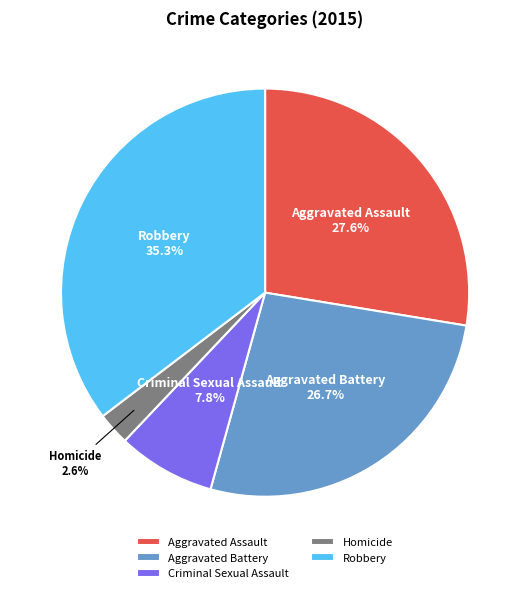

To the nearest percent, what is the combined percentage of Robbery and Criminal Sexual Assault?

43%